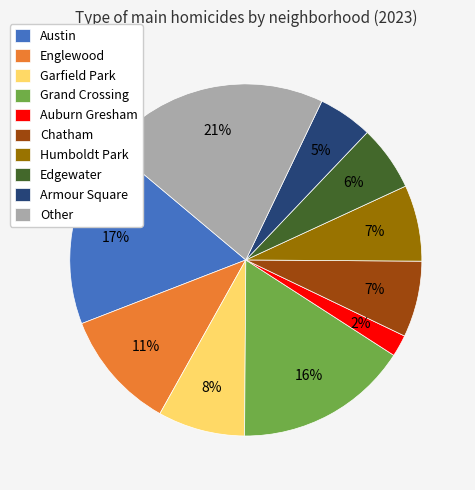

Is Armour Square the majority of the pie?

No